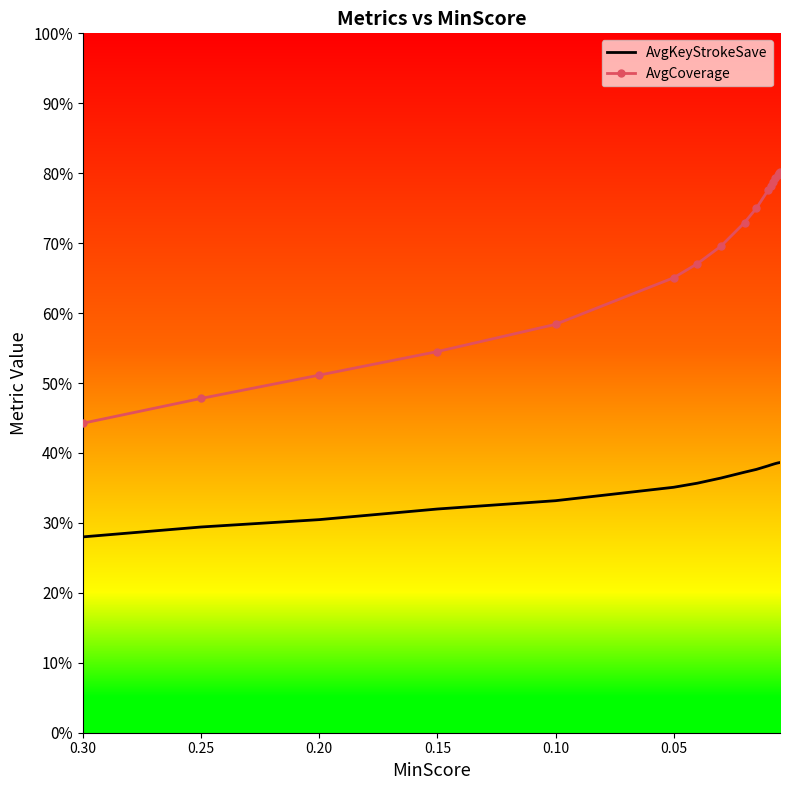

Does the chart have visible grid lines?

No